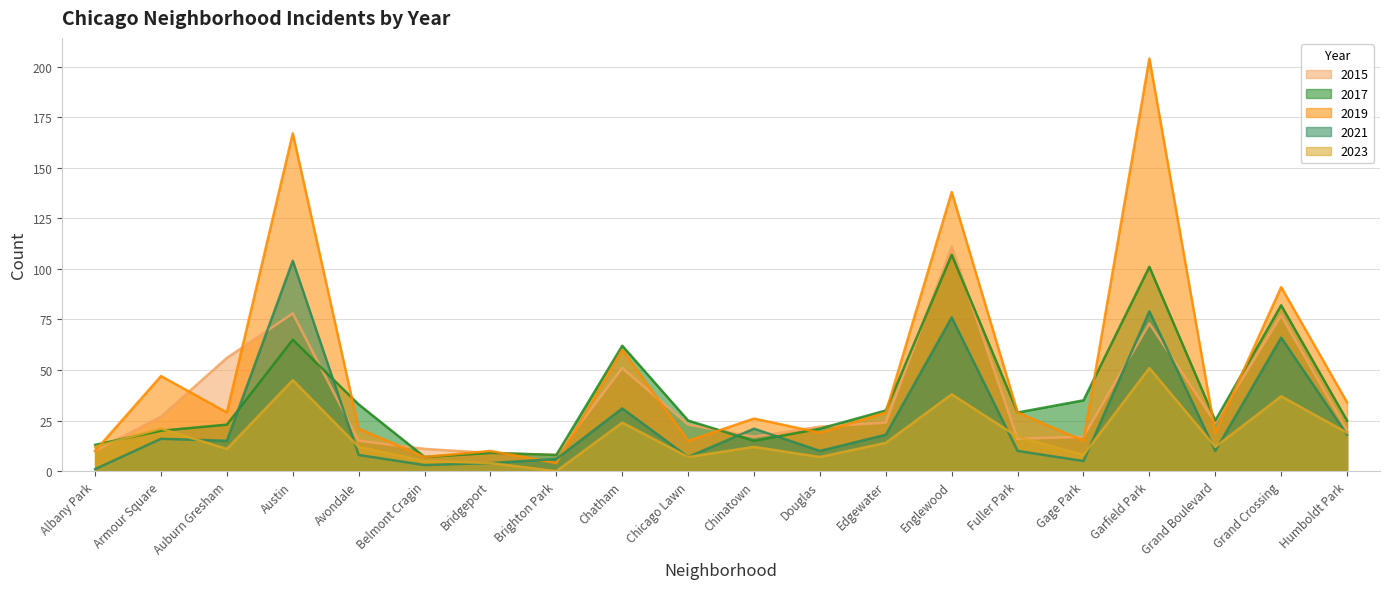

The 2015 series shows 8 at Brighton Park. True or false?

True